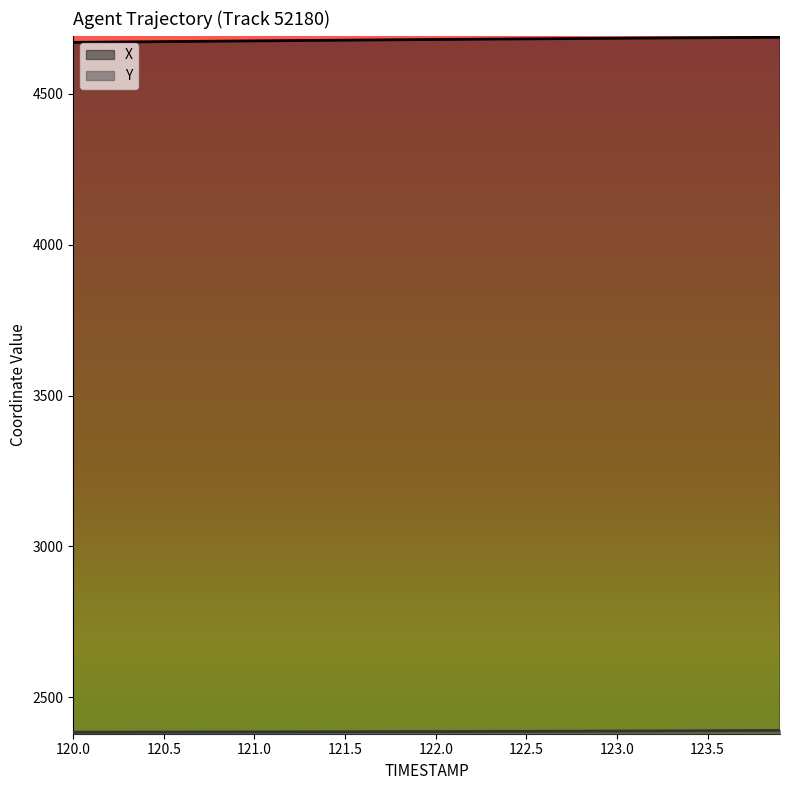

What is the difference between the maximum and second lowest values in the X series?

16.2